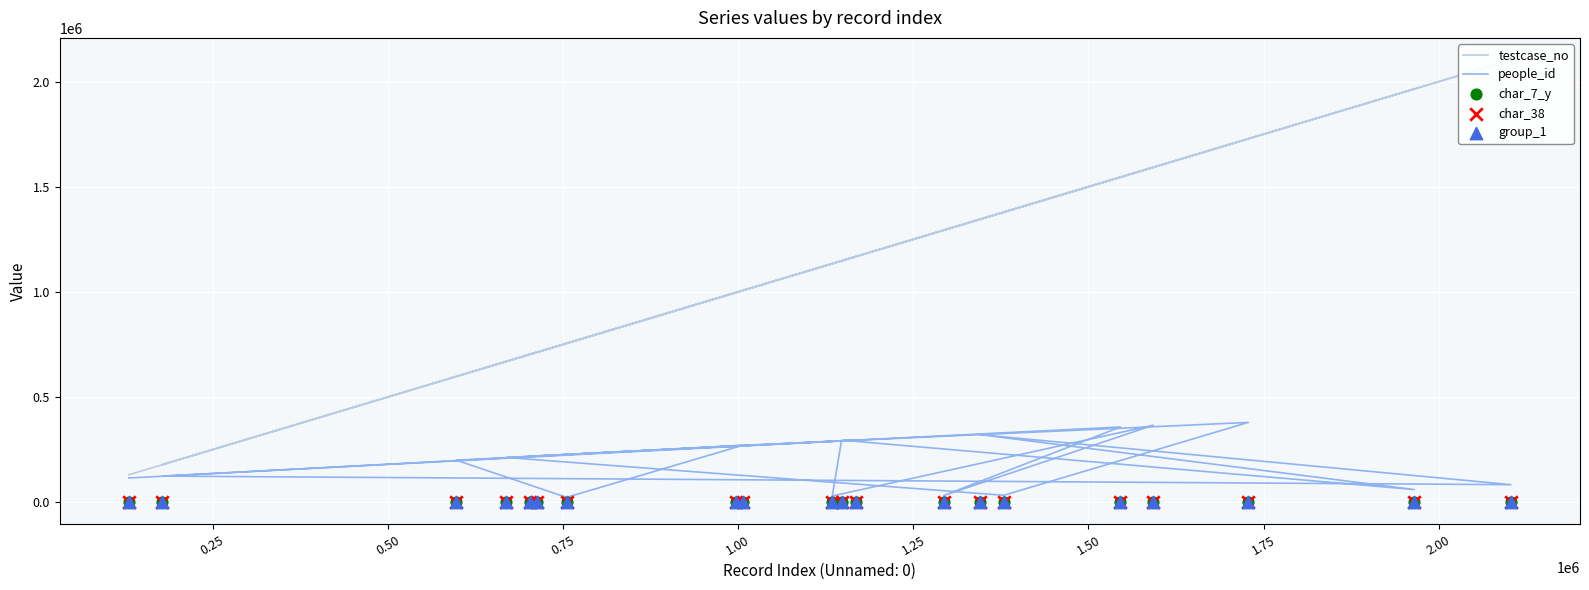

What is the total value across all series at 2.00?

1903272